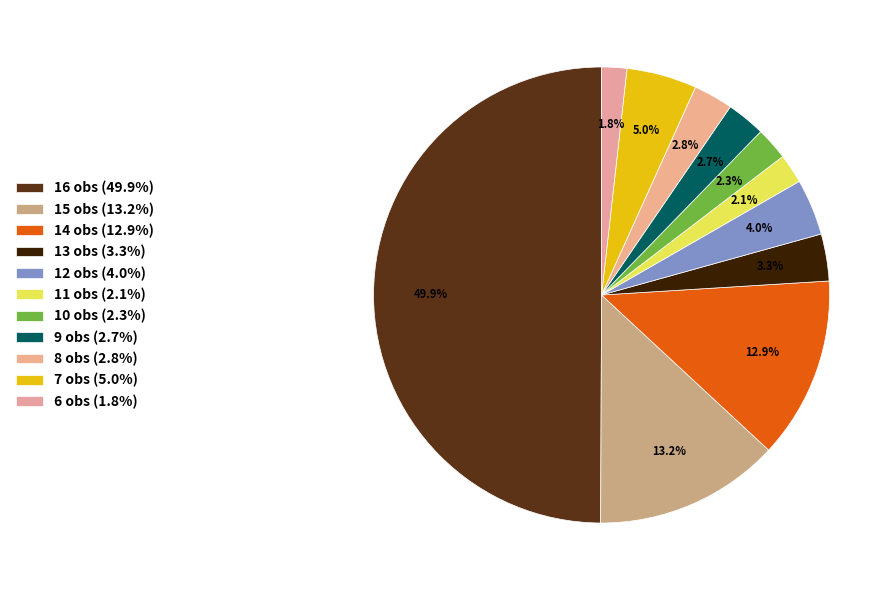

Count the number of slices in the pie.

11